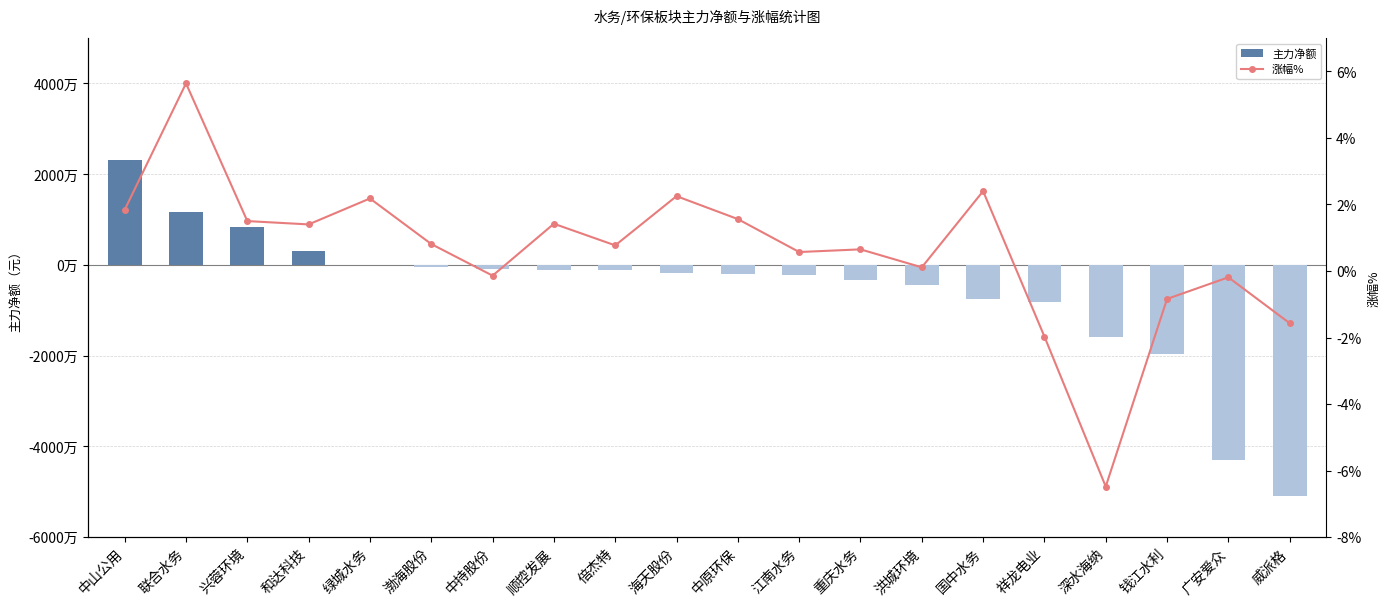

At which category does the chart reach its peak across all series?

中山公用